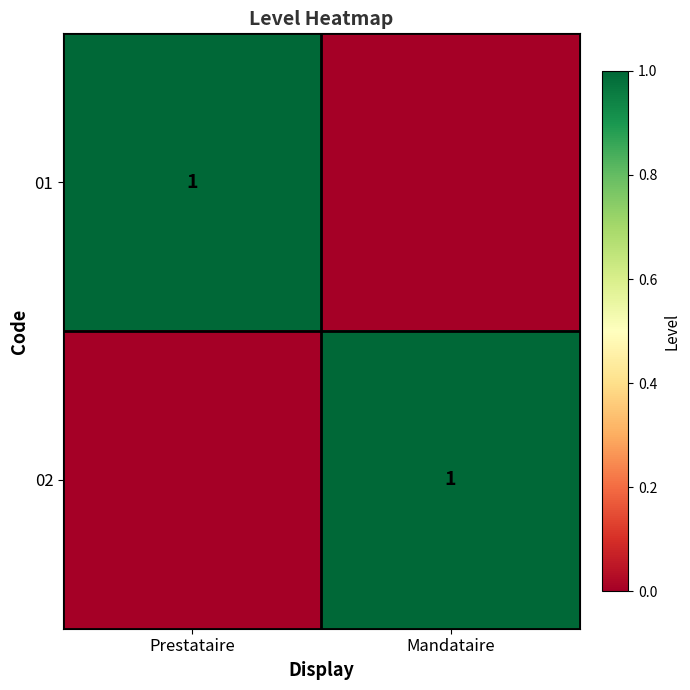

Is it true that 02 equals 1 at Mandataire?

True